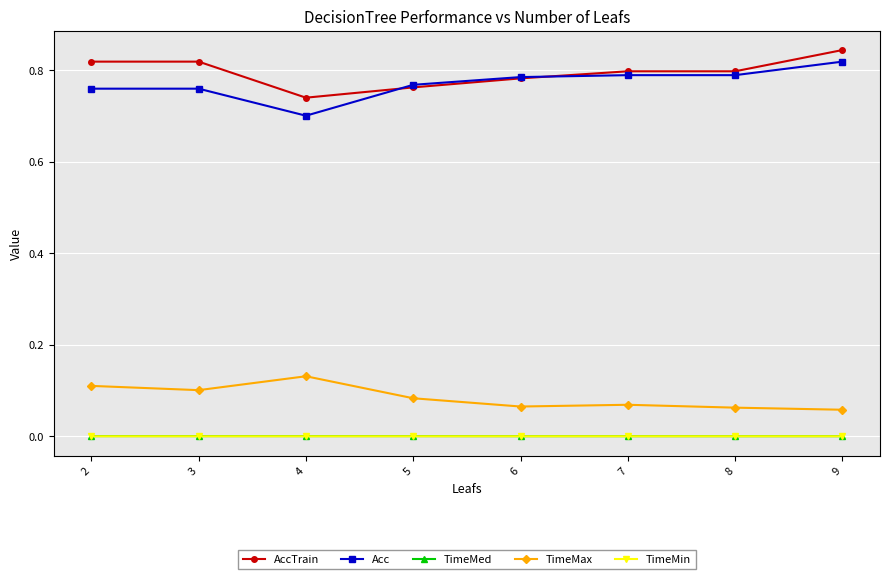

True or false: TimeMin has more than 0 interior local peaks.

True